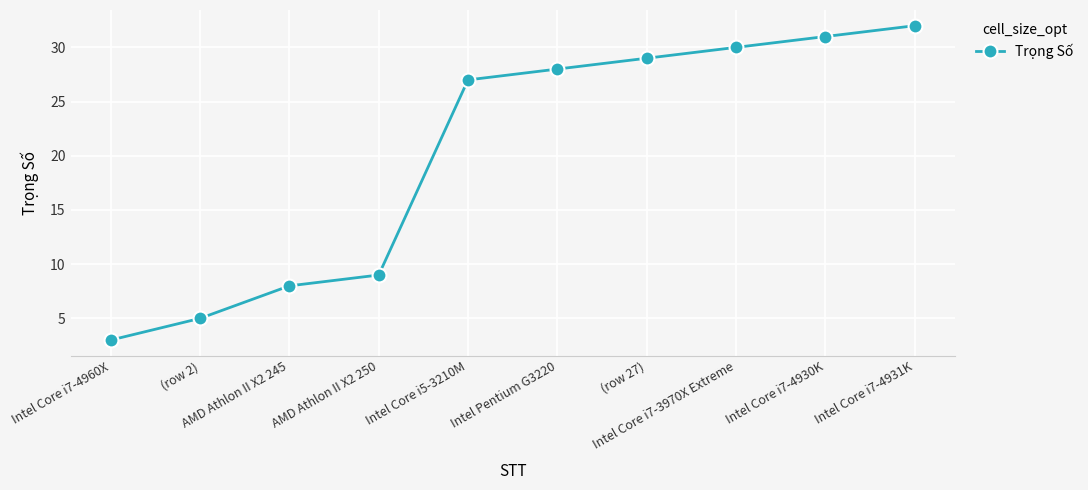

The chart shows a value of 27 at Intel Core i5-3210M. True or false?

True